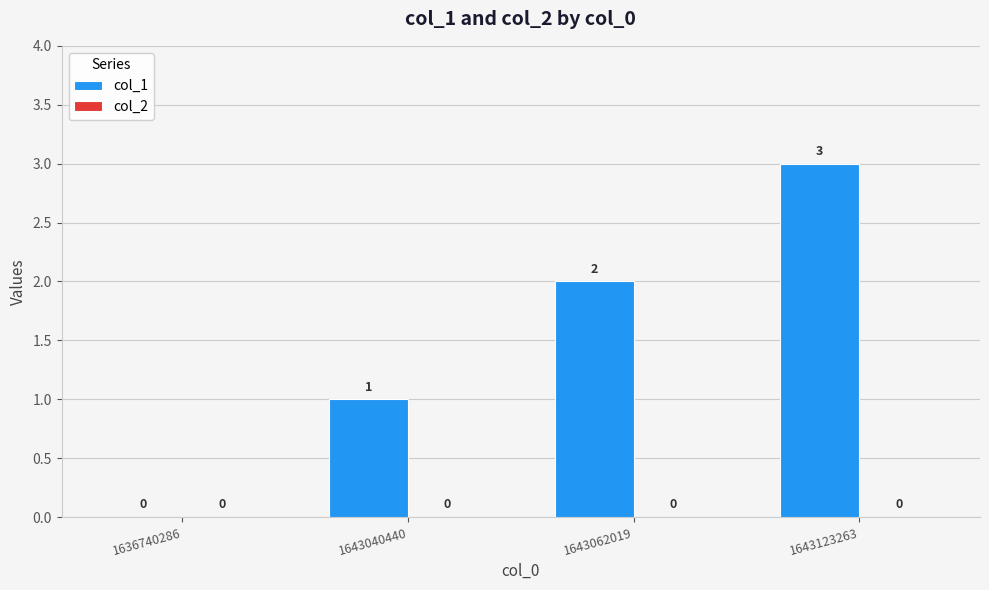

The value at 1636740286 is 1. True or false?

False